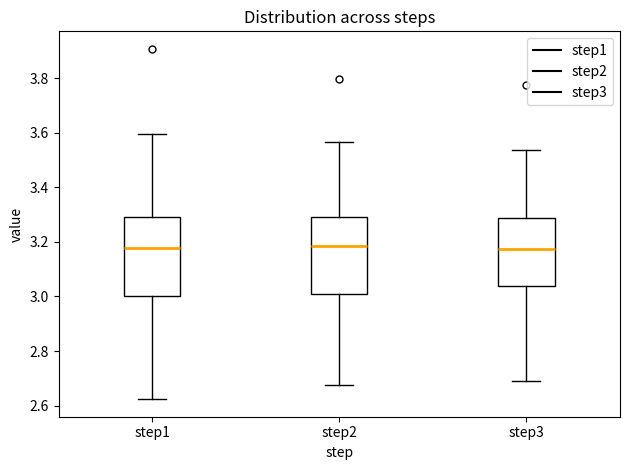

Reading left to right, transcribe this box plot: for each box, give where its median line is, the range the box spans, and where its two whiskers end, as read against the y-axis. The values are not printed on the chart, so give them approximately, as read against the axis.

step1: median 3.18, box 3.00 to 3.30, whiskers 2.62 to 3.60
step2: median 3.18, box 3.00 to 3.30, whiskers 2.68 to 3.56
step3: median 3.18, box 3.04 to 3.28, whiskers 2.70 to 3.54